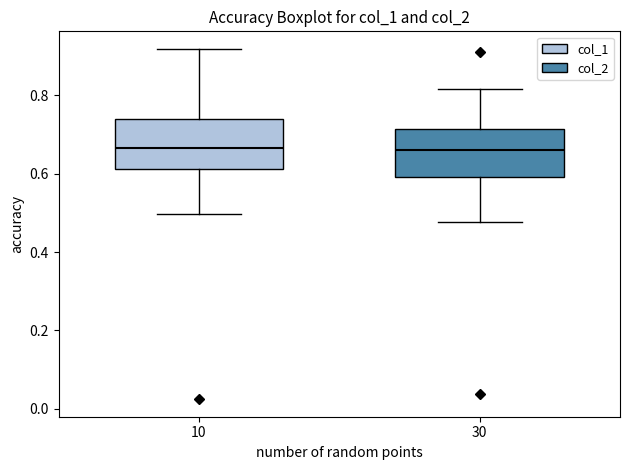

Reading left to right, transcribe this box plot: for each box, give where its median line is, the range the box spans, and where its two whiskers end, as read against the y-axis. The values are not printed on the chart, so give them approximately, as read against the axis.

10: median 0.66, box 0.62 to 0.74, whiskers 0.50 to 0.92
30: median 0.66, box 0.60 to 0.72, whiskers 0.48 to 0.82